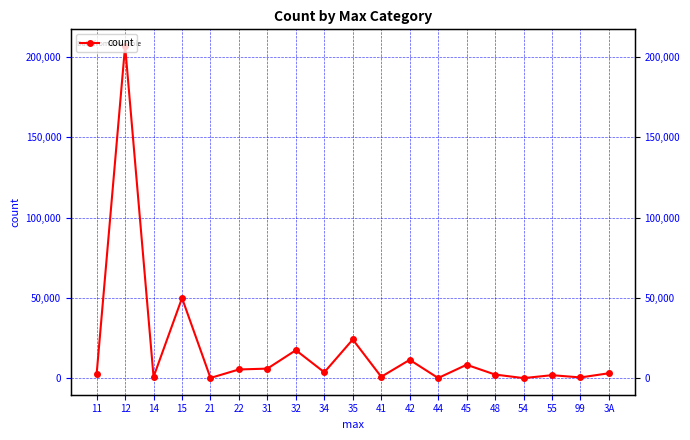

How many lines are shown in the chart?

1